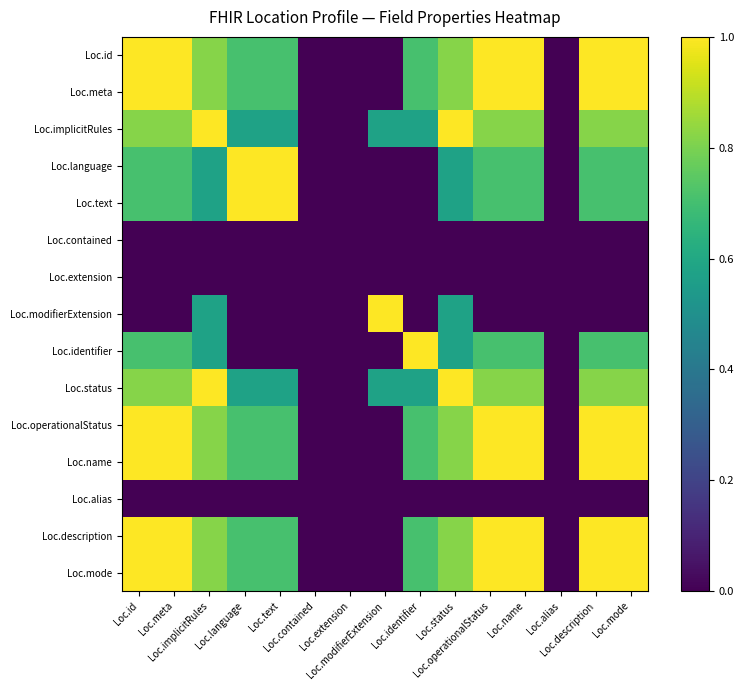

Reading right to left, extract all data points from this chart.

Loc.id: Loc.mode=1.0	Loc.description=1.0	Loc.alias=0.0	Loc.name=1.0	Loc.operationalStatus=1.0	Loc.status=0.8	Loc.identifier=0.7	Loc.modifierExtension=0.0	Loc.extension=0.0	Loc.contained=0.0	Loc.text=0.7	Loc.language=0.7	Loc.implicitRules=0.8	Loc.meta=1.0	Loc.id=1.0
Loc.meta: Loc.mode=1.0	Loc.description=1.0	Loc.alias=0.0	Loc.name=1.0	Loc.operationalStatus=1.0	Loc.status=0.8	Loc.identifier=0.7	Loc.modifierExtension=0.0	Loc.extension=0.0	Loc.contained=0.0	Loc.text=0.7	Loc.language=0.7	Loc.implicitRules=0.8	Loc.meta=1.0	Loc.id=1.0
Loc.implicitRules: Loc.mode=0.8	Loc.description=0.8	Loc.alias=0.0	Loc.name=0.8	Loc.operationalStatus=0.8	Loc.status=1.0	Loc.identifier=0.6	Loc.modifierExtension=0.6	Loc.extension=0.0	Loc.contained=0.0	Loc.text=0.6	Loc.language=0.6	Loc.implicitRules=1.0	Loc.meta=0.8	Loc.id=0.8
Loc.language: Loc.mode=0.7	Loc.description=0.7	Loc.alias=0.0	Loc.name=0.7	Loc.operationalStatus=0.7	Loc.status=0.6	Loc.identifier=0.0	Loc.modifierExtension=0.0	Loc.extension=0.0	Loc.contained=0.0	Loc.text=1.0	Loc.language=1.0	Loc.implicitRules=0.6	Loc.meta=0.7	Loc.id=0.7
Loc.text: Loc.mode=0.7	Loc.description=0.7	Loc.alias=0.0	Loc.name=0.7	Loc.operationalStatus=0.7	Loc.status=0.6	Loc.identifier=0.0	Loc.modifierExtension=0.0	Loc.extension=0.0	Loc.contained=0.0	Loc.text=1.0	Loc.language=1.0	Loc.implicitRules=0.6	Loc.meta=0.7	Loc.id=0.7
Loc.contained: Loc.mode=0.0	Loc.description=0.0	Loc.alias=0.0	Loc.name=0.0	Loc.operationalStatus=0.0	Loc.status=0.0	Loc.identifier=0.0	Loc.modifierExtension=0.0	Loc.extension=0.0	Loc.contained=0.0	Loc.text=0.0	Loc.language=0.0	Loc.implicitRules=0.0	Loc.meta=0.0	Loc.id=0.0
Loc.extension: Loc.mode=0.0	Loc.description=0.0	Loc.alias=0.0	Loc.name=0.0	Loc.operationalStatus=0.0	Loc.status=0.0	Loc.identifier=0.0	Loc.modifierExtension=0.0	Loc.extension=0.0	Loc.contained=0.0	Loc.text=0.0	Loc.language=0.0	Loc.implicitRules=0.0	Loc.meta=0.0	Loc.id=0.0
Loc.modifierExtension: Loc.mode=0.0	Loc.description=0.0	Loc.alias=0.0	Loc.name=0.0	Loc.operationalStatus=0.0	Loc.status=0.6	Loc.identifier=0.0	Loc.modifierExtension=1.0	Loc.extension=0.0	Loc.contained=0.0	Loc.text=0.0	Loc.language=0.0	Loc.implicitRules=0.6	Loc.meta=0.0	Loc.id=0.0
Loc.identifier: Loc.mode=0.7	Loc.description=0.7	Loc.alias=0.0	Loc.name=0.7	Loc.operationalStatus=0.7	Loc.status=0.6	Loc.identifier=1.0	Loc.modifierExtension=0.0	Loc.extension=0.0	Loc.contained=0.0	Loc.text=0.0	Loc.language=0.0	Loc.implicitRules=0.6	Loc.meta=0.7	Loc.id=0.7
Loc.status: Loc.mode=0.8	Loc.description=0.8	Loc.alias=0.0	Loc.name=0.8	Loc.operationalStatus=0.8	Loc.status=1.0	Loc.identifier=0.6	Loc.modifierExtension=0.6	Loc.extension=0.0	Loc.contained=0.0	Loc.text=0.6	Loc.language=0.6	Loc.implicitRules=1.0	Loc.meta=0.8	Loc.id=0.8
Loc.operationalStatus: Loc.mode=1.0	Loc.description=1.0	Loc.alias=0.0	Loc.name=1.0	Loc.operationalStatus=1.0	Loc.status=0.8	Loc.identifier=0.7	Loc.modifierExtension=0.0	Loc.extension=0.0	Loc.contained=0.0	Loc.text=0.7	Loc.language=0.7	Loc.implicitRules=0.8	Loc.meta=1.0	Loc.id=1.0
Loc.name: Loc.mode=1.0	Loc.description=1.0	Loc.alias=0.0	Loc.name=1.0	Loc.operationalStatus=1.0	Loc.status=0.8	Loc.identifier=0.7	Loc.modifierExtension=0.0	Loc.extension=0.0	Loc.contained=0.0	Loc.text=0.7	Loc.language=0.7	Loc.implicitRules=0.8	Loc.meta=1.0	Loc.id=1.0
Loc.alias: Loc.mode=0.0	Loc.description=0.0	Loc.alias=0.0	Loc.name=0.0	Loc.operationalStatus=0.0	Loc.status=0.0	Loc.identifier=0.0	Loc.modifierExtension=0.0	Loc.extension=0.0	Loc.contained=0.0	Loc.text=0.0	Loc.language=0.0	Loc.implicitRules=0.0	Loc.meta=0.0	Loc.id=0.0
Loc.description: Loc.mode=1.0	Loc.description=1.0	Loc.alias=0.0	Loc.name=1.0	Loc.operationalStatus=1.0	Loc.status=0.8	Loc.identifier=0.7	Loc.modifierExtension=0.0	Loc.extension=0.0	Loc.contained=0.0	Loc.text=0.7	Loc.language=0.7	Loc.implicitRules=0.8	Loc.meta=1.0	Loc.id=1.0
Loc.mode: Loc.mode=1.0	Loc.description=1.0	Loc.alias=0.0	Loc.name=1.0	Loc.operationalStatus=1.0	Loc.status=0.8	Loc.identifier=0.7	Loc.modifierExtension=0.0	Loc.extension=0.0	Loc.contained=0.0	Loc.text=0.7	Loc.language=0.7	Loc.implicitRules=0.8	Loc.meta=1.0	Loc.id=1.0